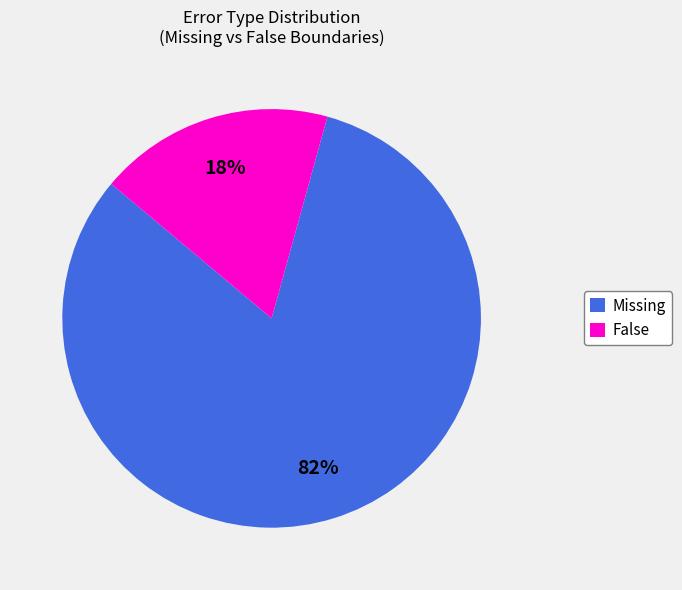

Which category has the smallest portion of the pie?

False